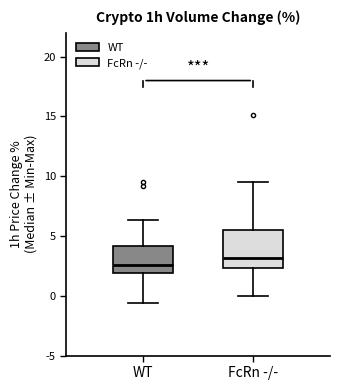

Reading left to right, transcribe this box plot: for each box, give where its median line is, the range the box spans, and where its two whiskers end, as read against the y-axis. The values are not printed on the chart, so give them approximately, as read against the axis.

WT: median 2.5, box 2.0 to 4.0, whiskers -0.5 to 6.5
FcRn -/-: median 3.0, box 2.5 to 5.5, whiskers 0.0 to 9.5